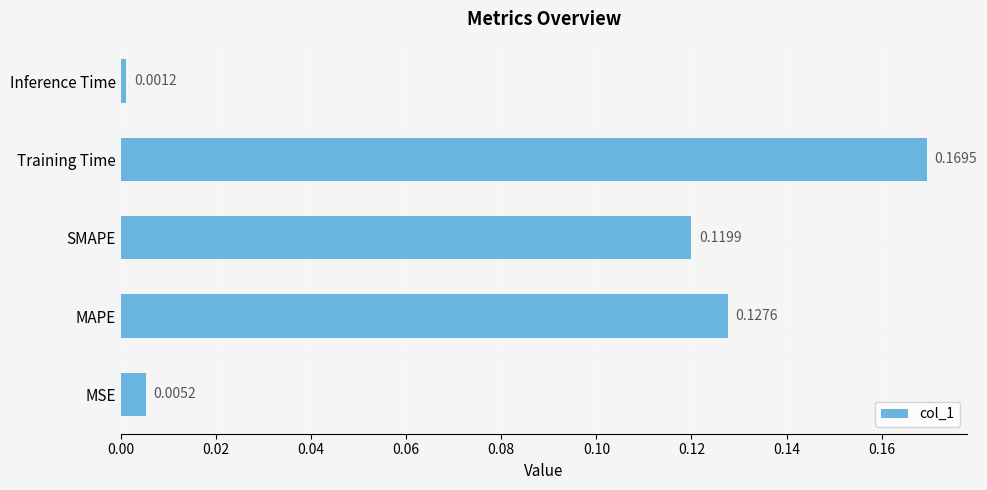

At which label is the value closest to 0?

Inference Time